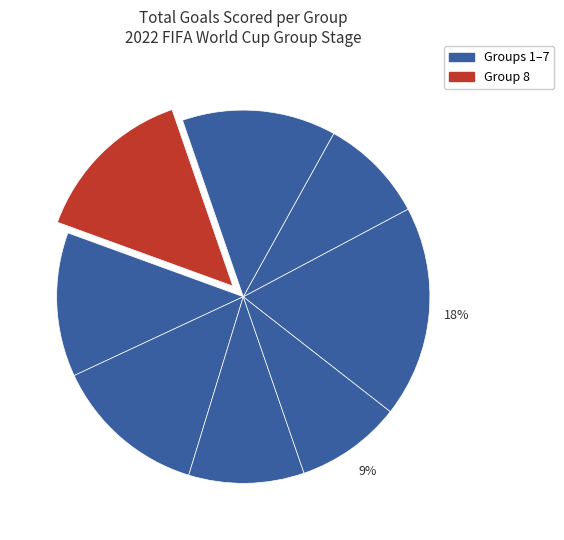

Count the number of slices in the pie.

8